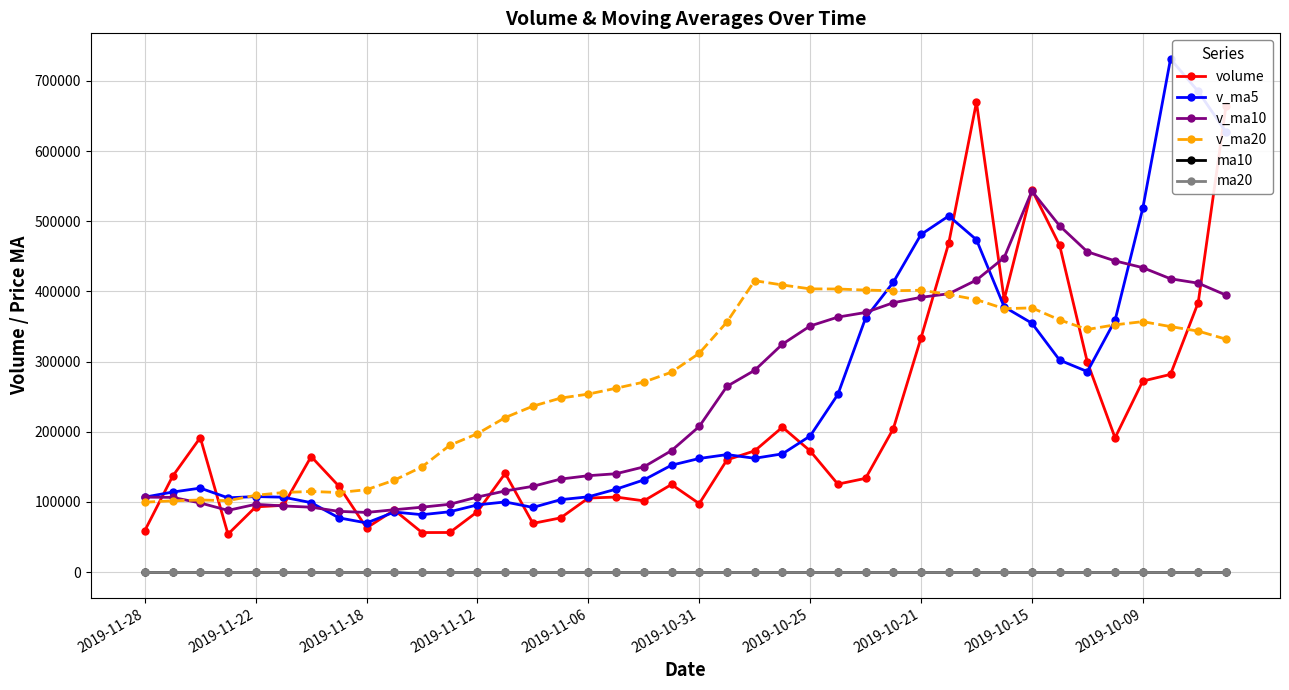

What is the maximum value for v_ma5?

731113.1